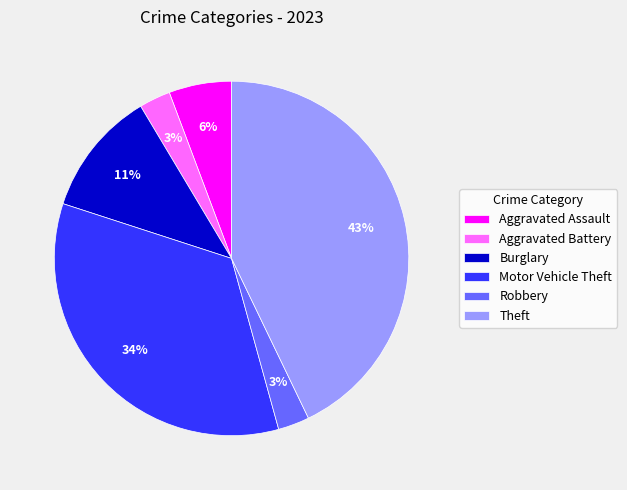

To the nearest percent, what percentage of the pie is Motor Vehicle Theft?

34%